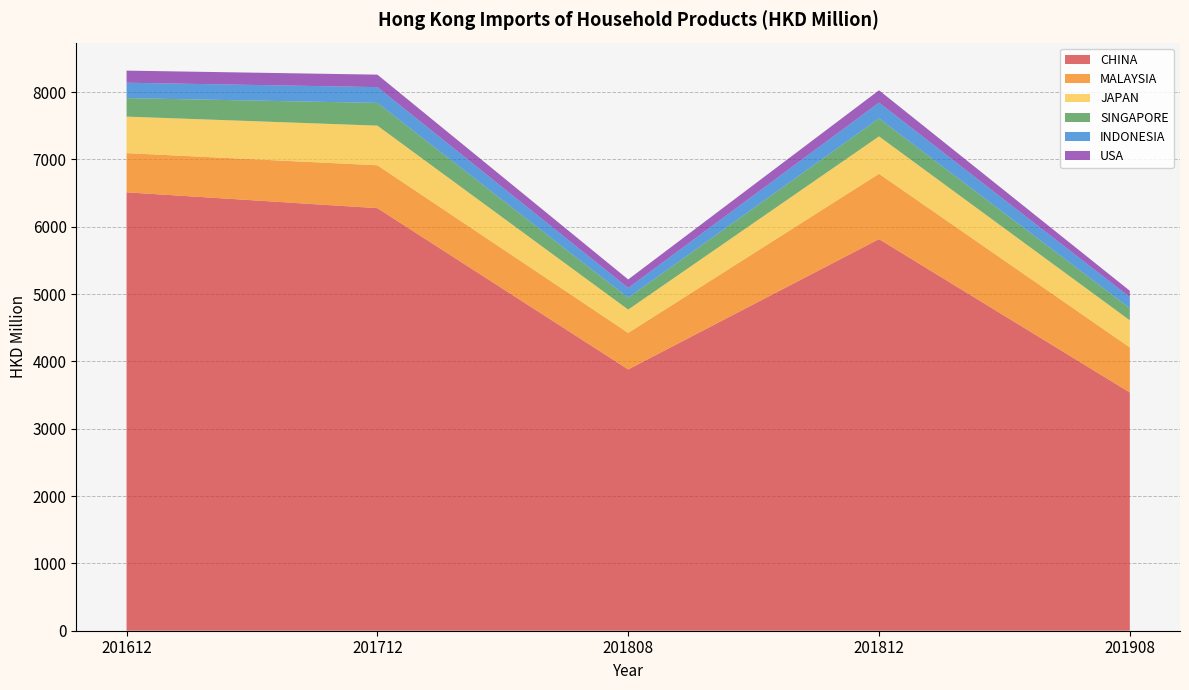

Reading left to right, what are all the values shown in this chart?

CHINA: 201612=6511.4	201712=6276.3	201808=3880.9	201812=5816.5	201908=3538.2
MALAYSIA: 201612=582.3	201712=636.7	201808=542.5	201812=970.1	201908=668.8
JAPAN: 201612=542.3	201712=589.1	201808=346.2	201812=555.8	201908=403.1
SINGAPORE: 201612=274.6	201712=337.4	201808=175.4	201812=266.5	201908=181.1
INDONESIA: 201612=228.8	201712=234.5	201808=146.0	201812=234.9	201908=163.2
USA: 201612=179.5	201712=185.3	201808=126.2	201812=183.0	201908=94.4